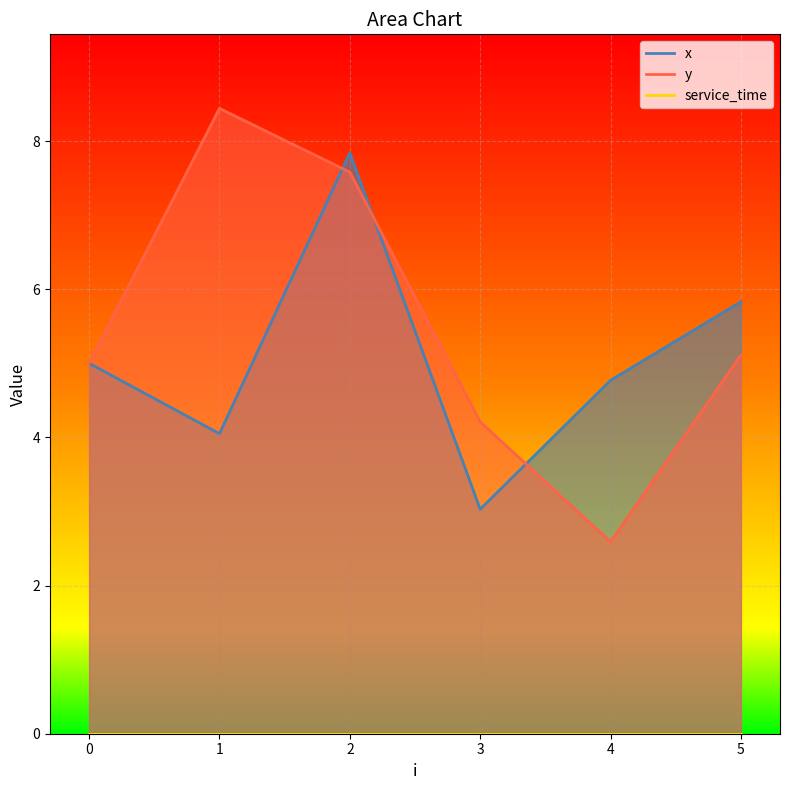

What is the lowest value of the y series?

2.6